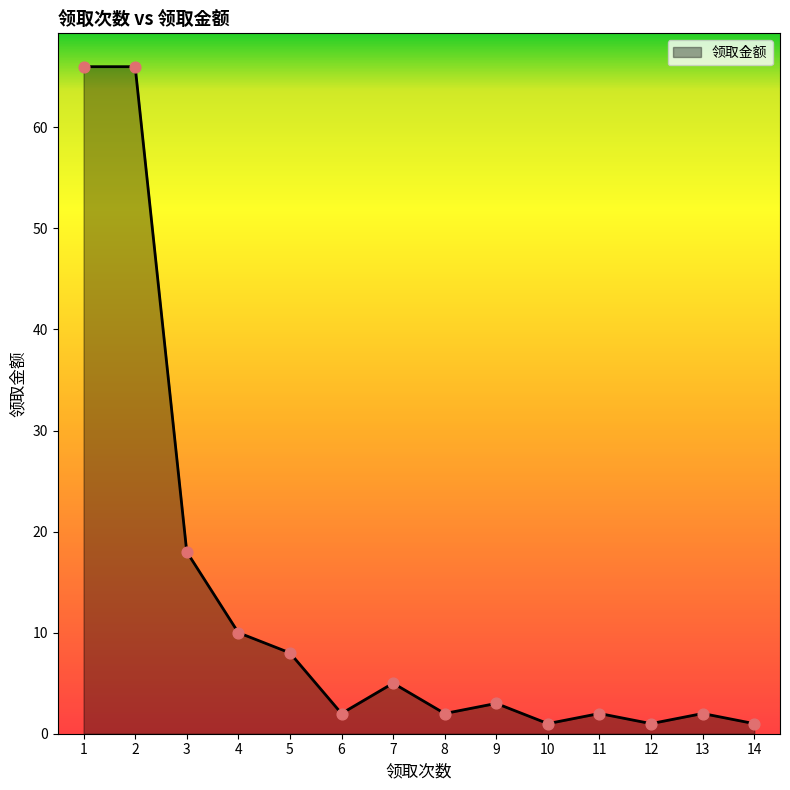

Between 3 and 7, which is larger?

3